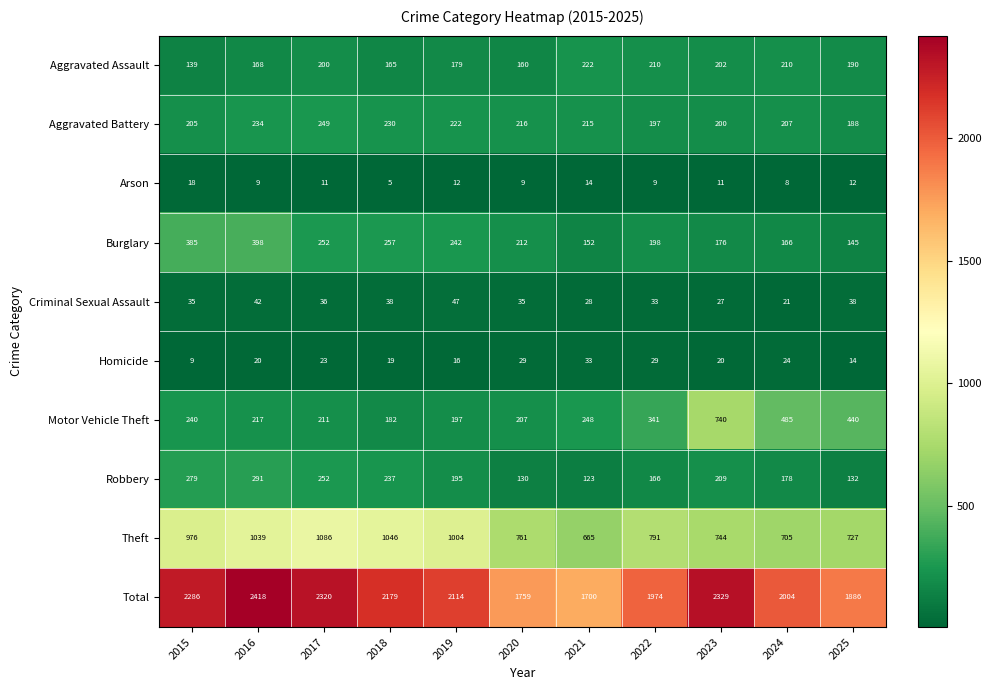

Which series has the largest range (max minus min)?

Total